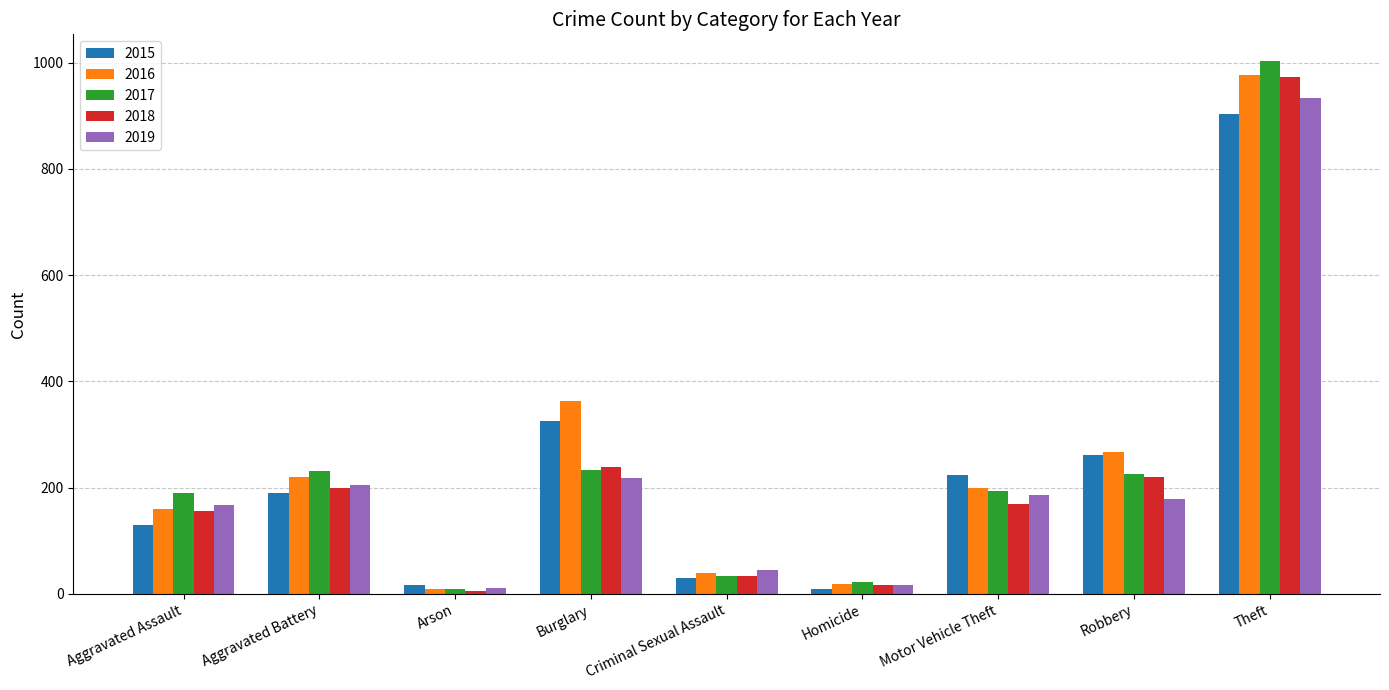

What is the difference between the maximum and minimum values in the 2018 series?

968